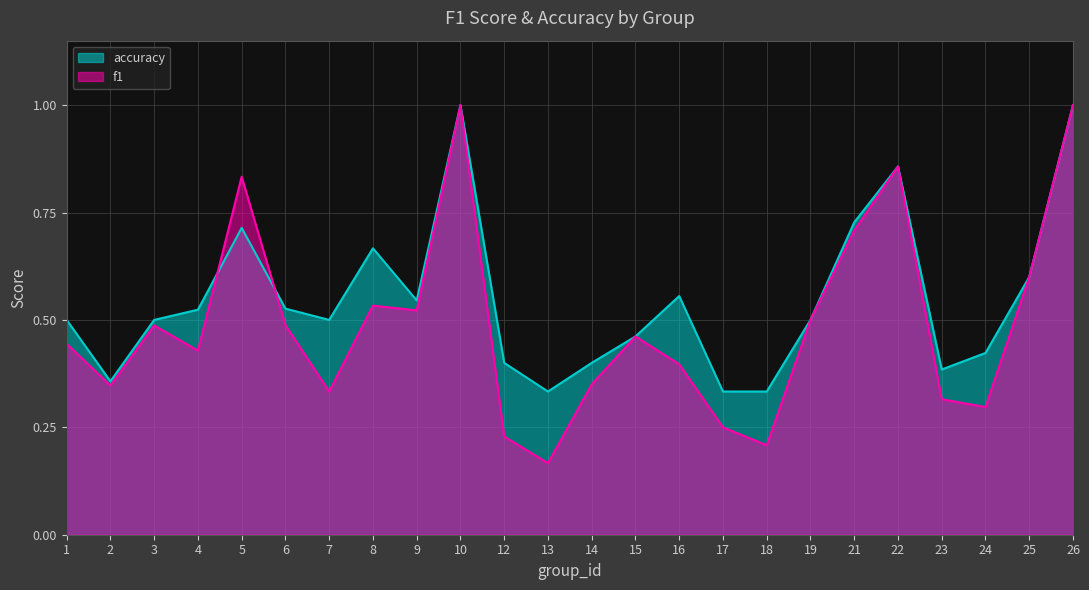

List the series in order of their peak value, lowest first.

f1, accuracy